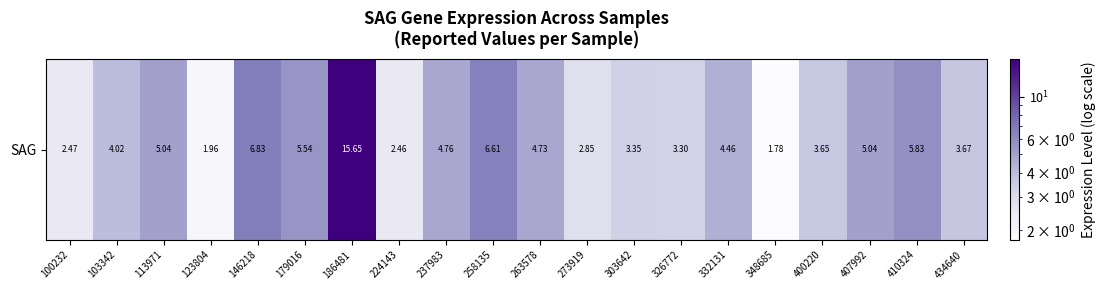

What is the minimum value shown in the chart?

1.8